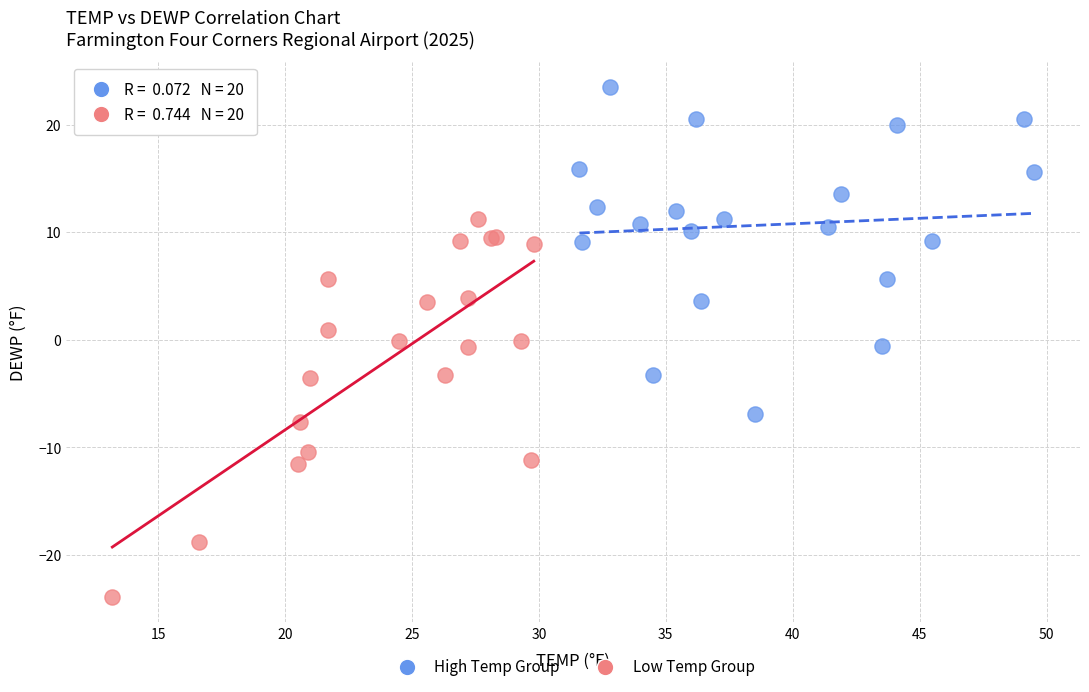

What are all the series names shown in the legend?

High Temp Group, Low Temp Group